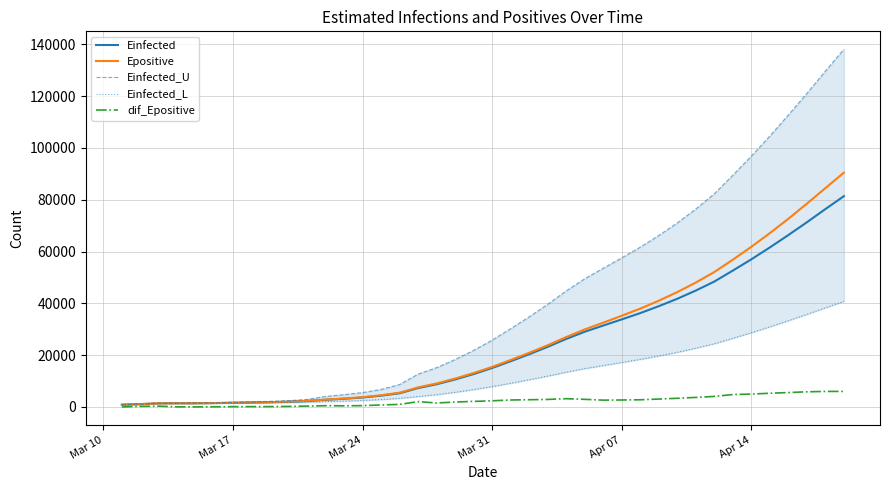

What is the maximum value for Epositive?

90482.7